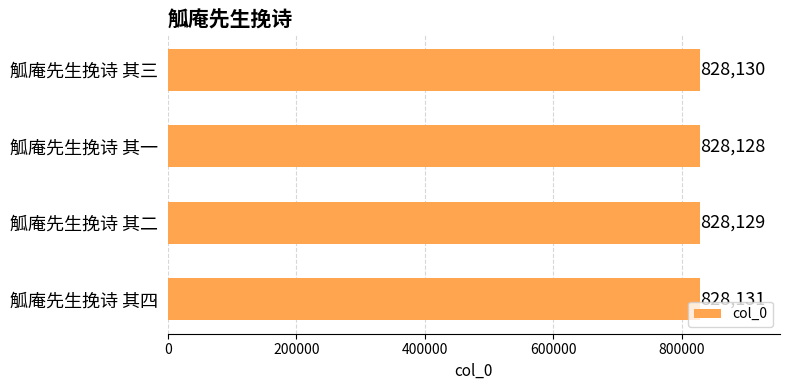

At which label is the value closest to 828129?

觚庵先生挽诗 其二